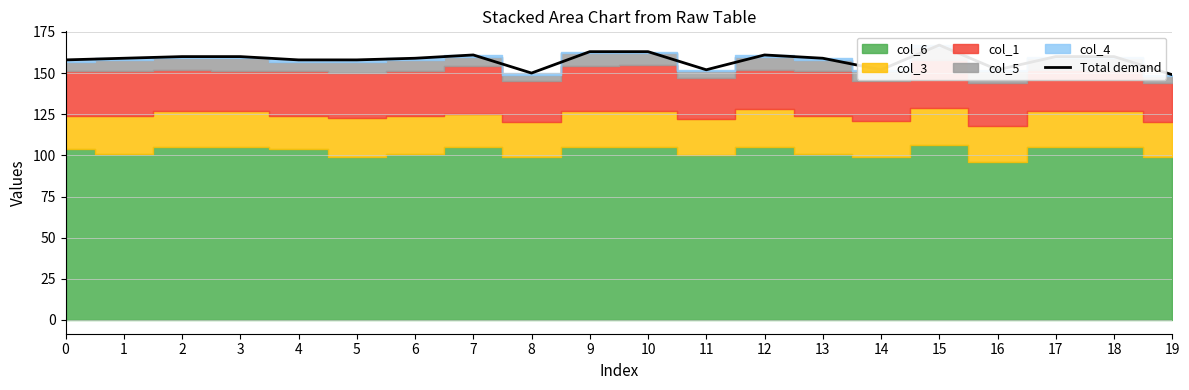

What is the maximum value shown in the chart?

167